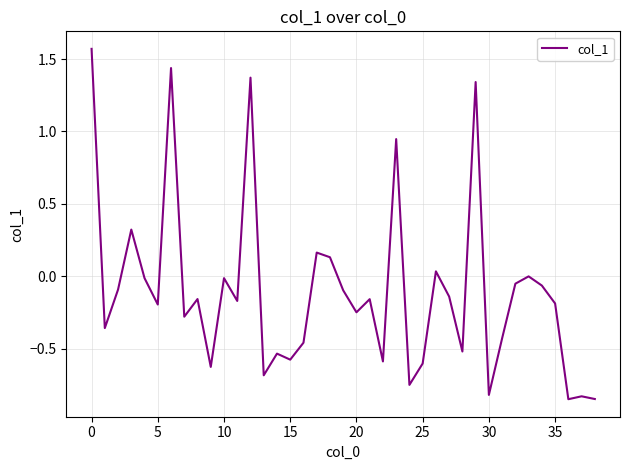

What is the difference between the maximum and minimum values?

2.4